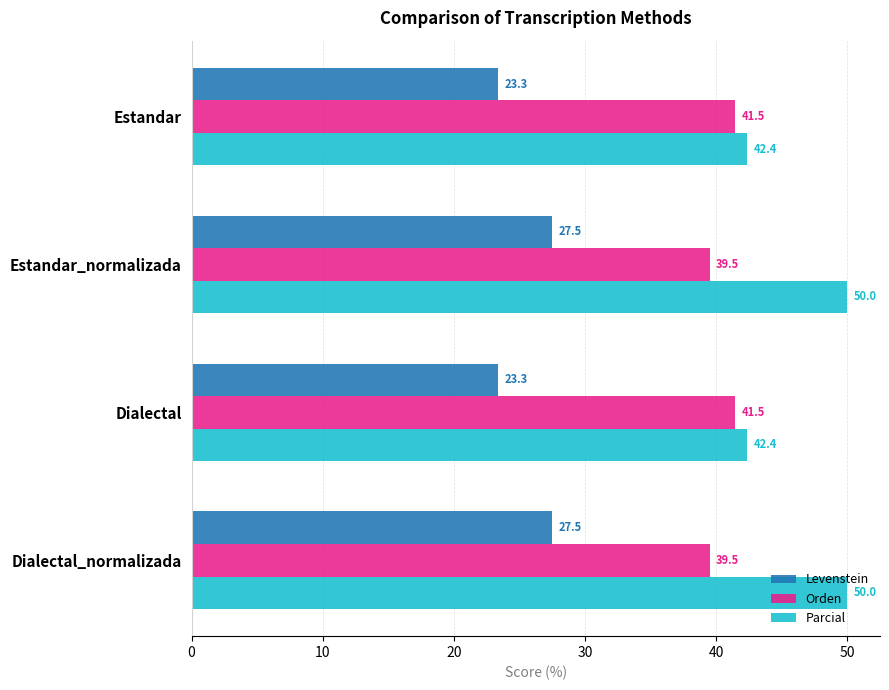

What is the smallest value displayed?

23.3